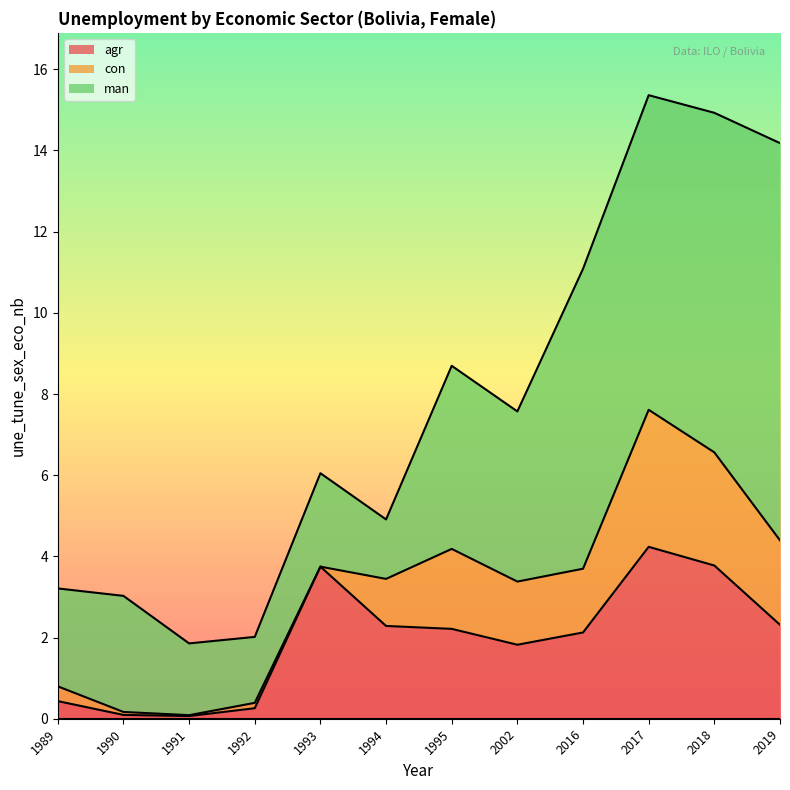

Does the chart display data point markers on the line(s)?

No